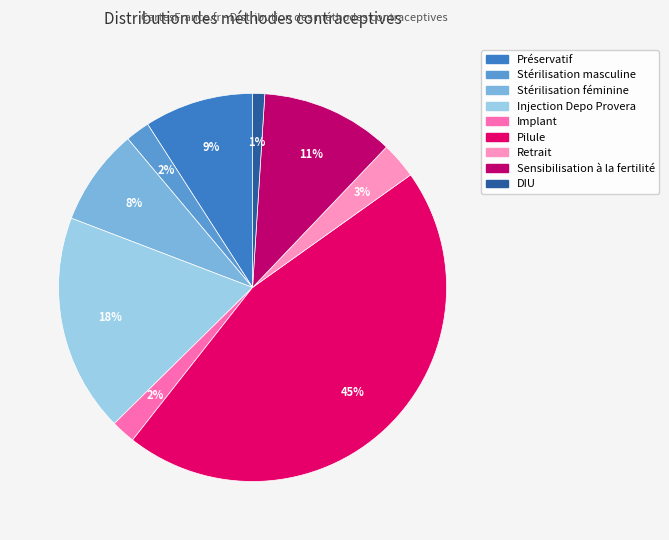

To the nearest percent, what is the average slice percentage?

11%